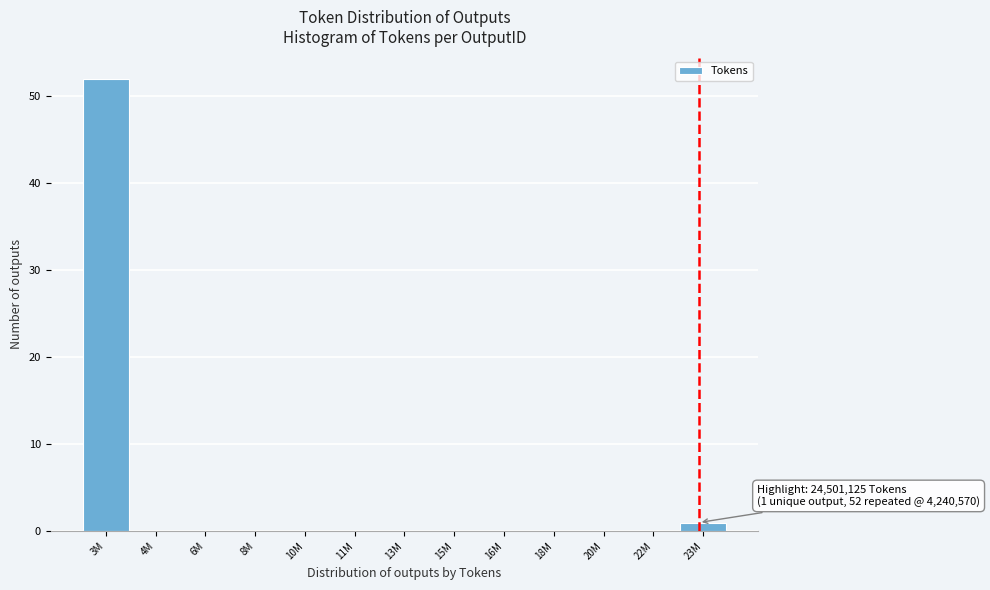

Reading right to left, list all the values displayed in this chart.

23M=1	22M=0	20M=0	18M=0	16M=0	15M=0	13M=0	11M=0	10M=0	8M=0	6M=0	4M=0	3M=52